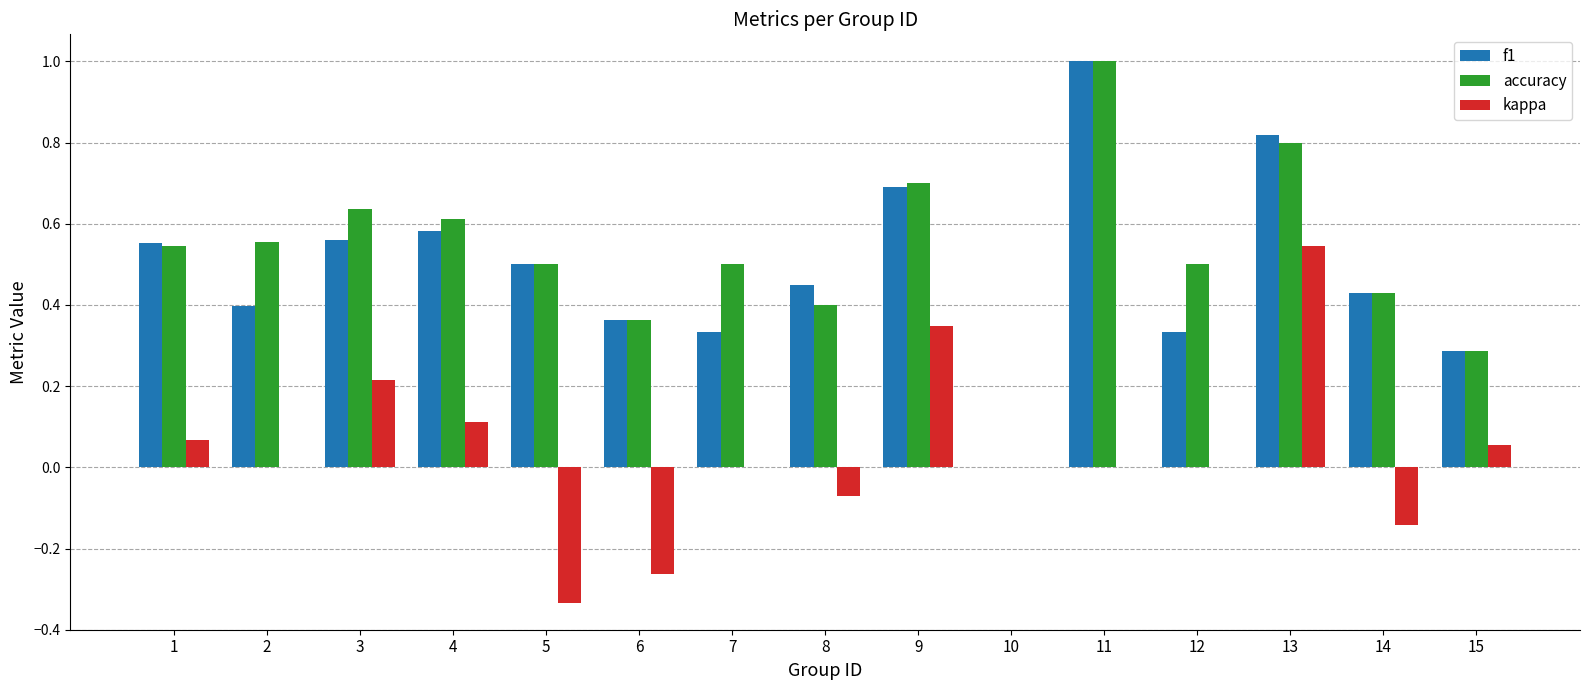

What is the maximum value shown in the chart?

1.0